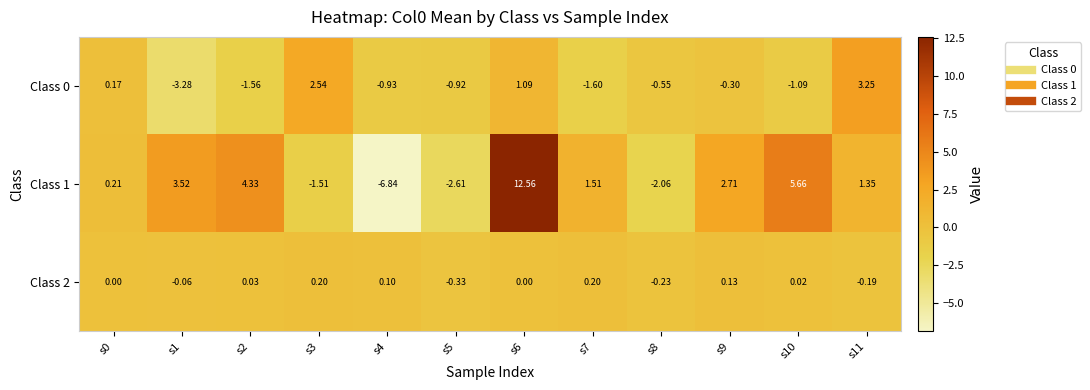

Is the value of Class 1 at s8 greater than the value of Class 2 at s5?

No